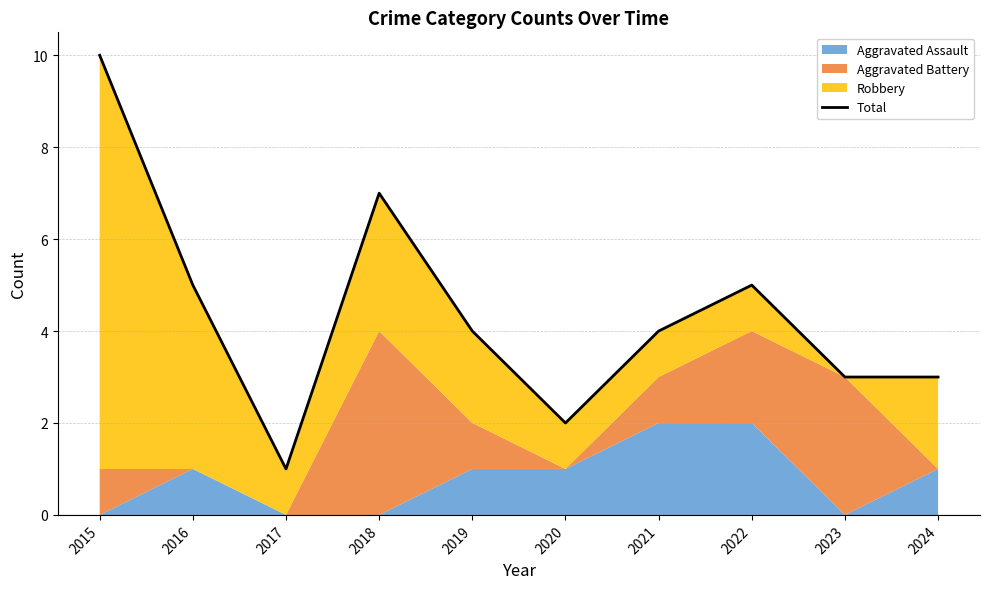

Where is the first local minimum?

2017